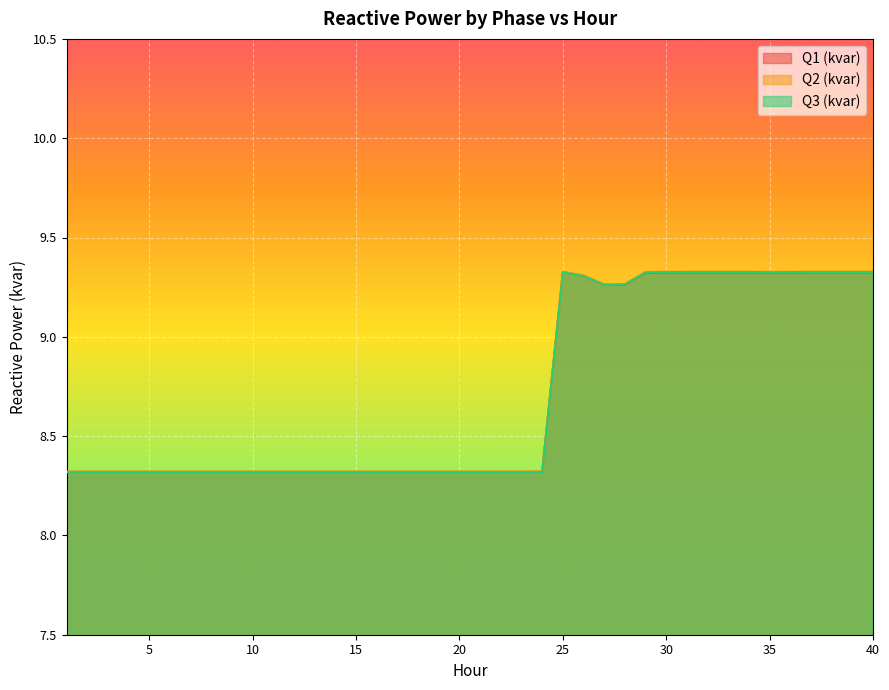

Which has a higher value, 11 or 9?

11